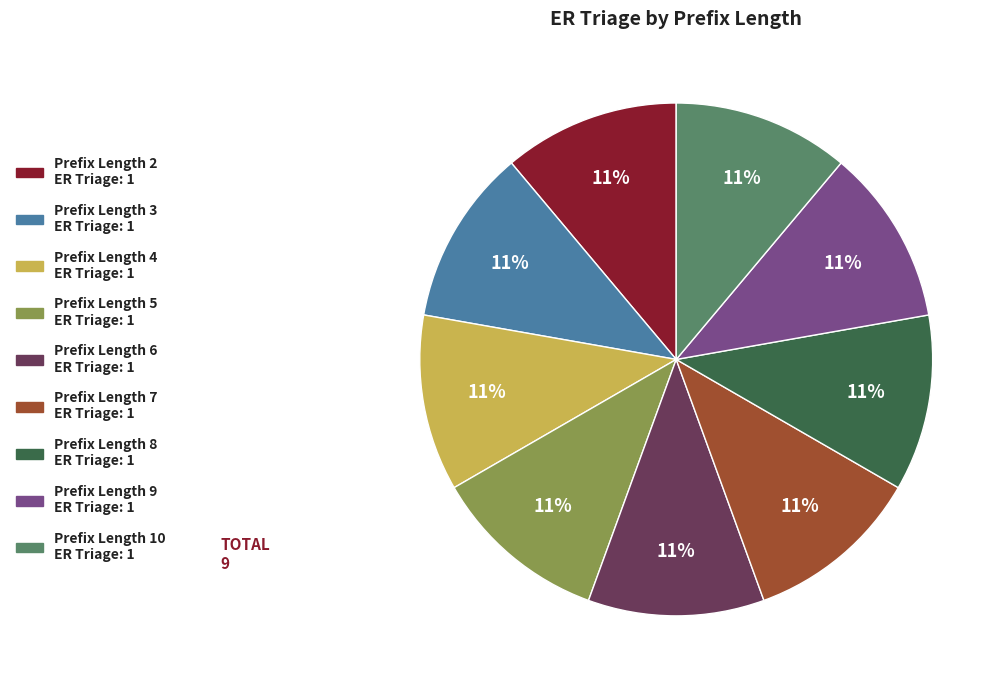

Is there any slice that represents more than half of the pie?

No